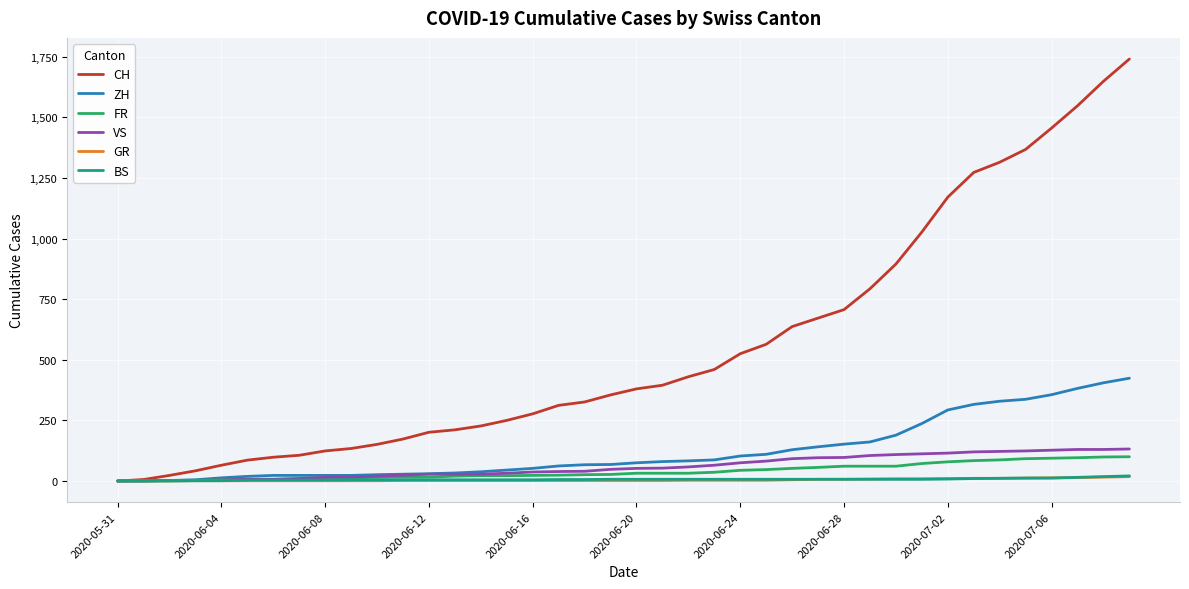

Which series has the largest total across all categories?

CH